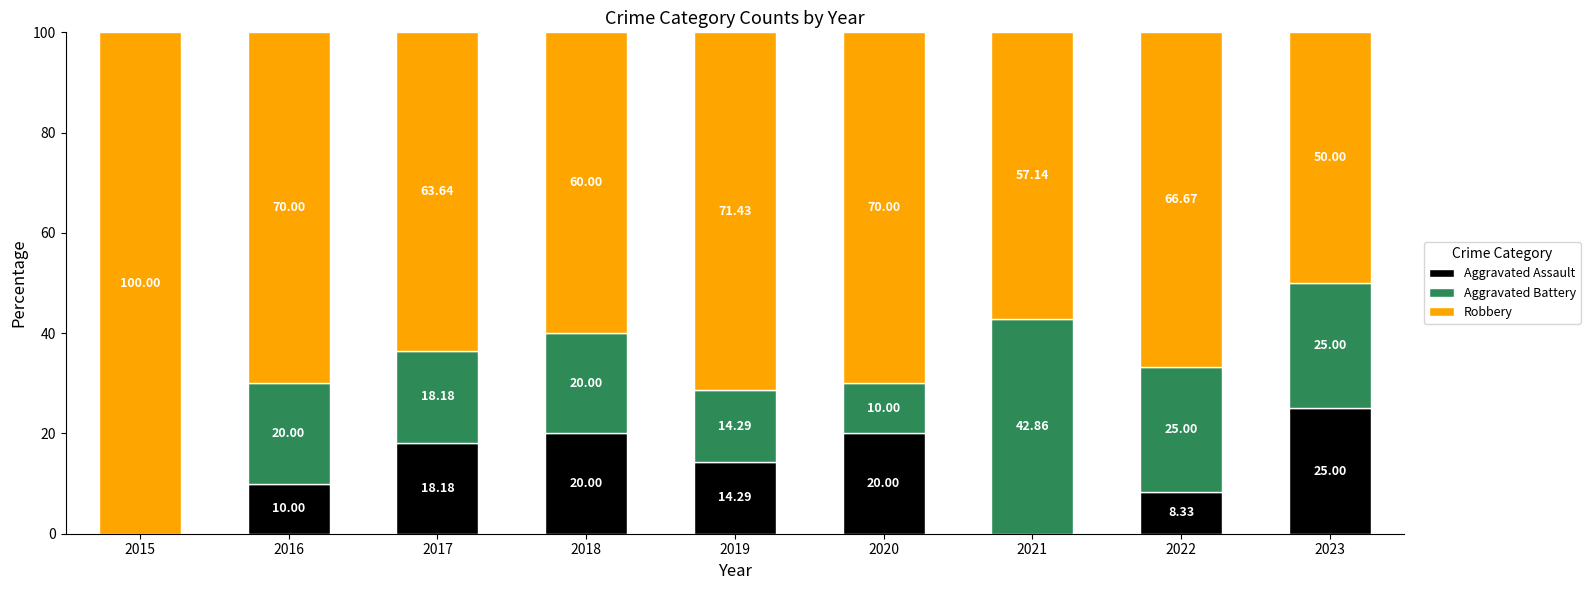

How many categories are shown in the chart?

9